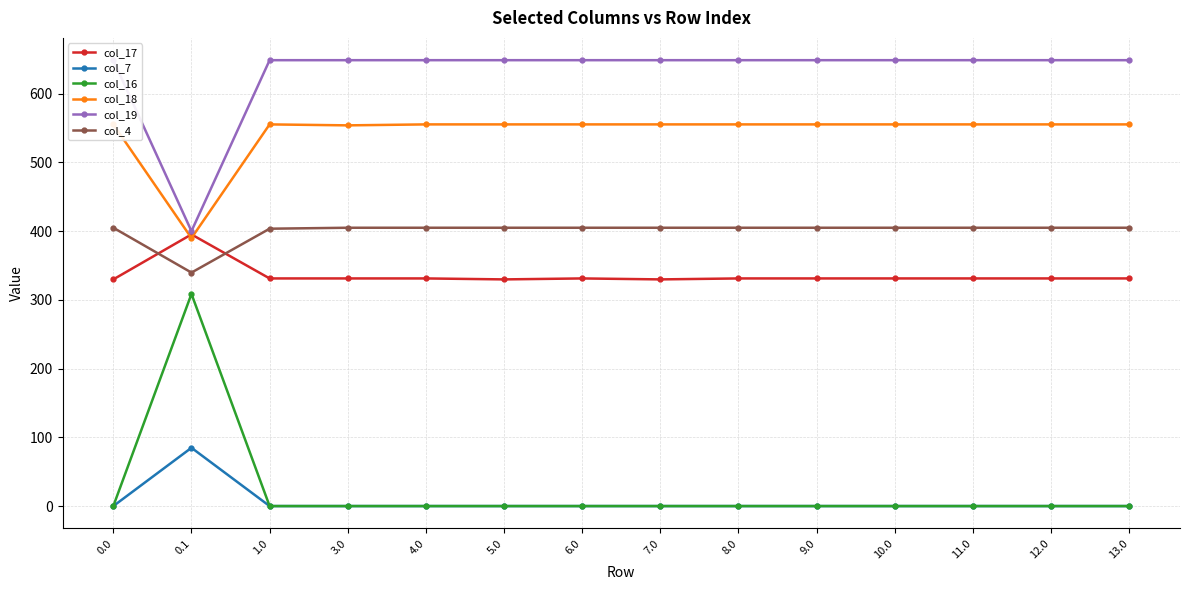

How many data points in col_17 are above 331?

11